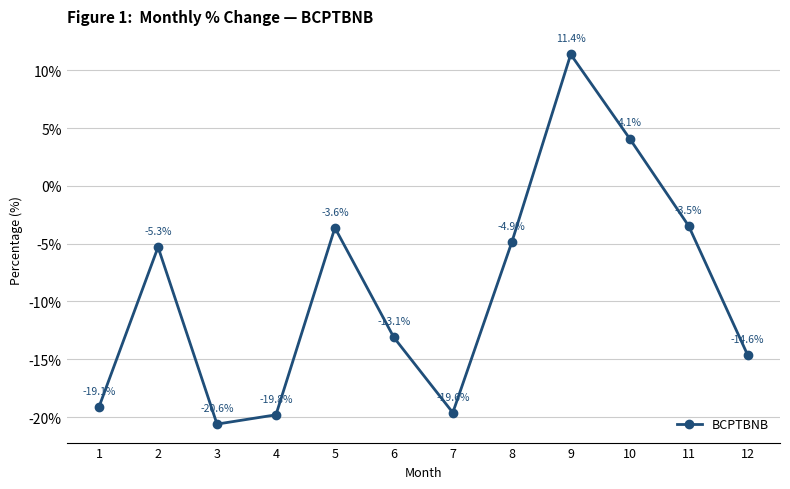

How many lines are shown in the chart?

1